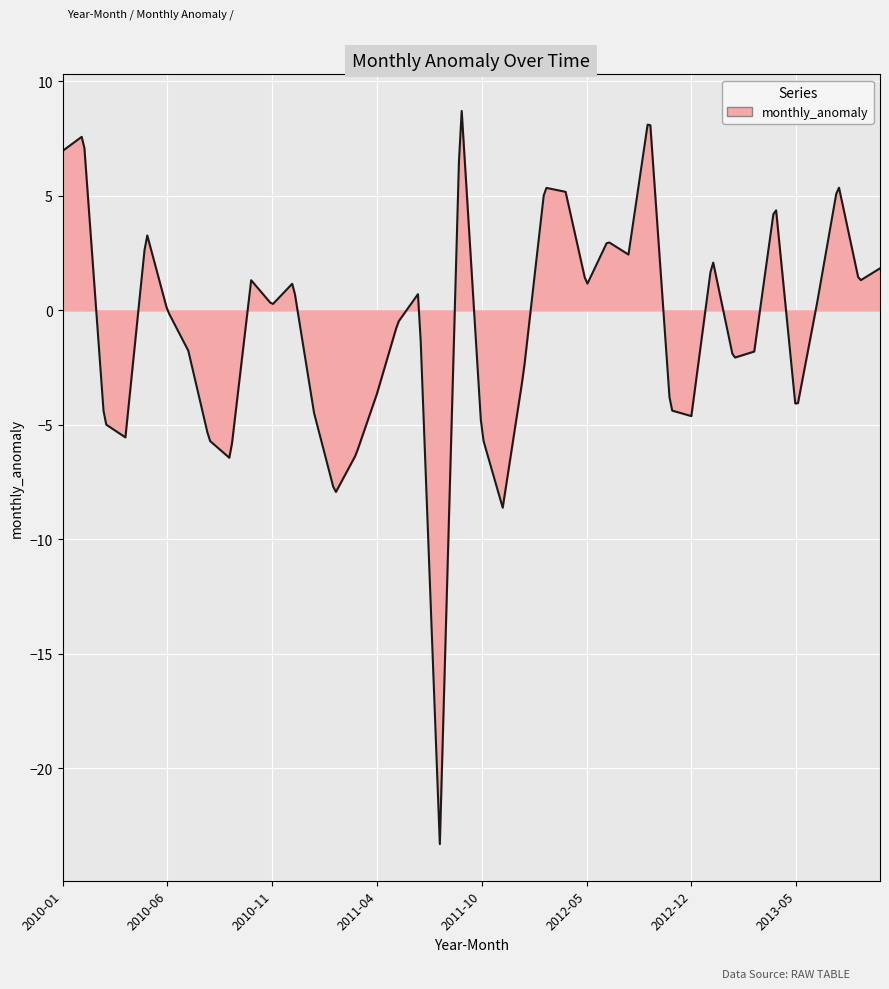

What is the difference between the maximum and minimum values?

32.0